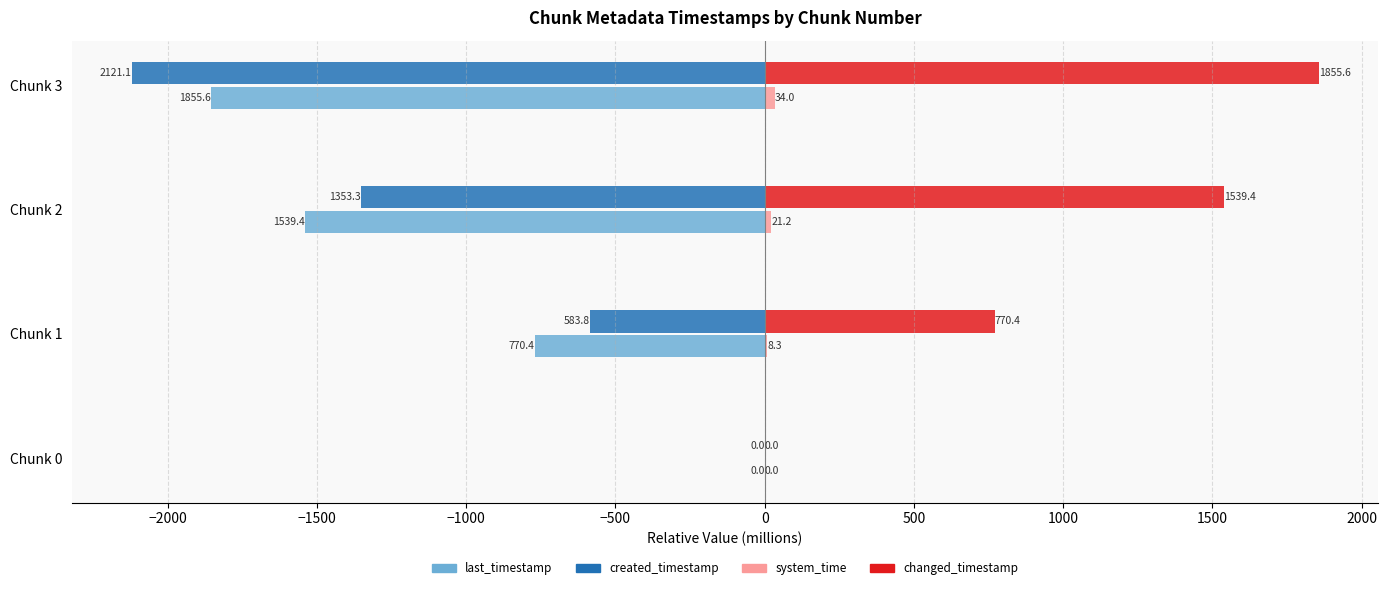

Which series has the largest total across all categories?

changed_timestamp